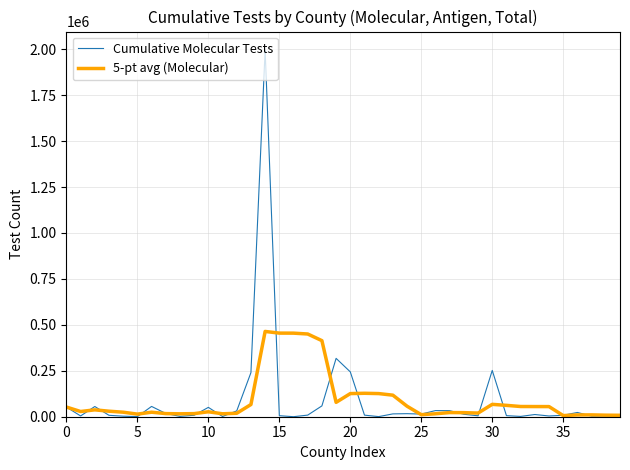

What is the greatest value displayed?

1996561.0